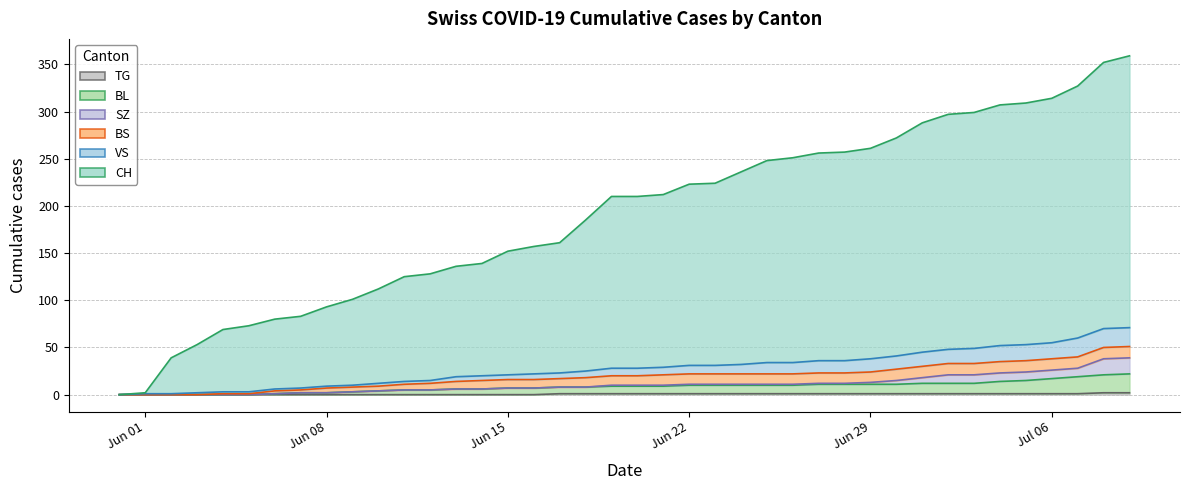

Which label corresponds to the smallest value in the chart?

2020-05-31